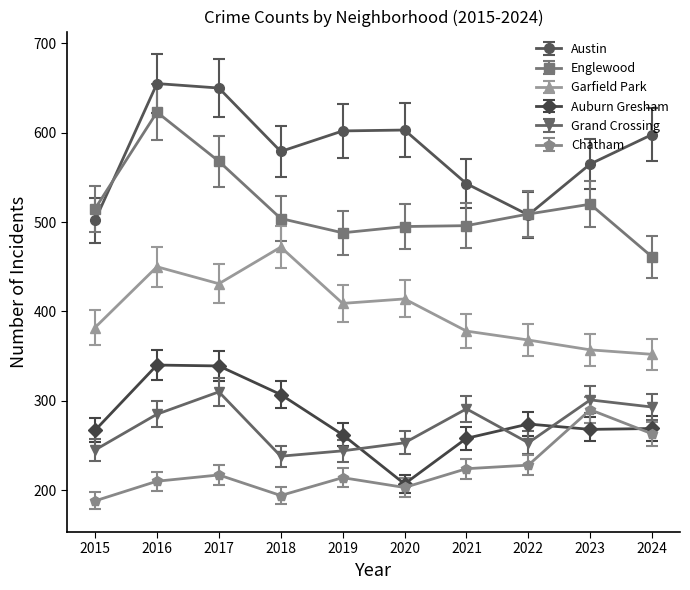

Is it true that Austin equals 502 at 2015?

True